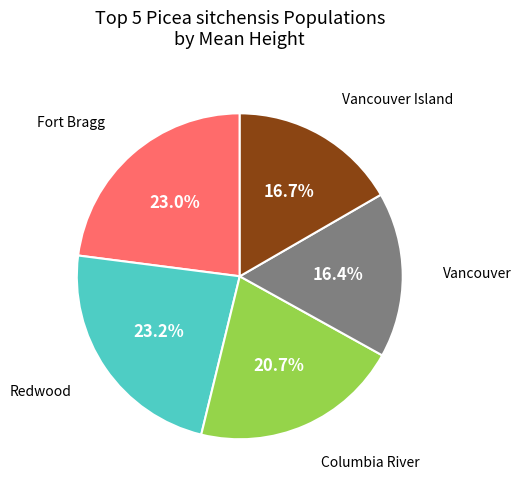

Is there any slice that represents more than half of the pie?

No